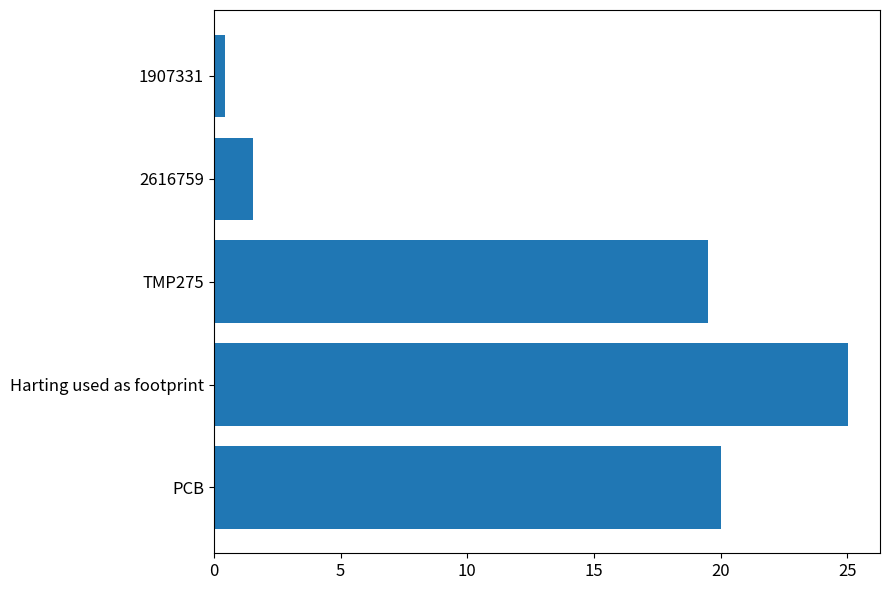

What is the difference between the maximum and minimum values?

24.6